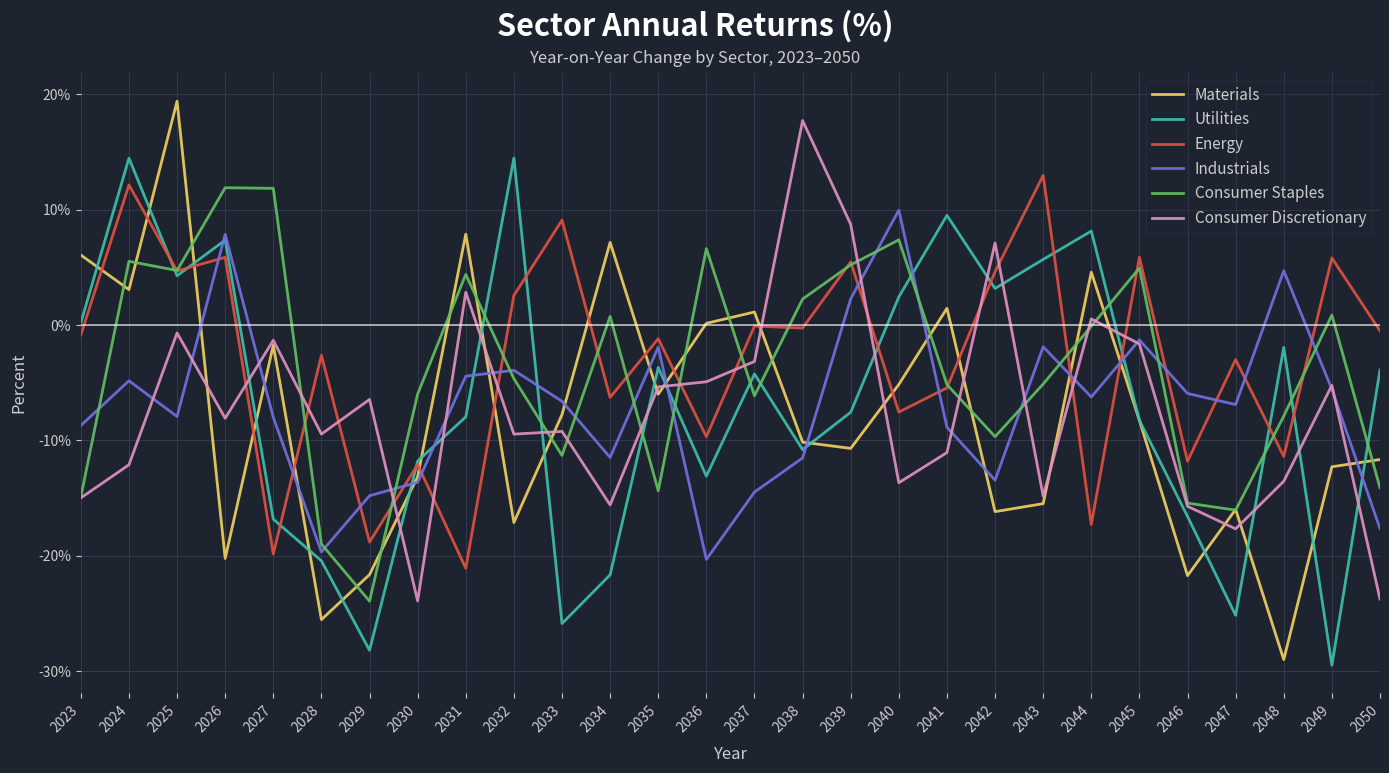

Does the chart have visible grid lines?

Yes